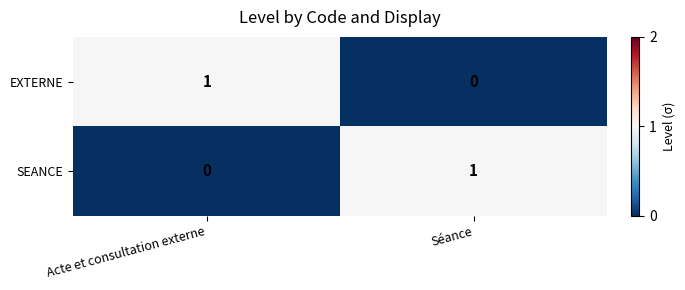

Which category has the highest value in the SEANCE series?

Séance